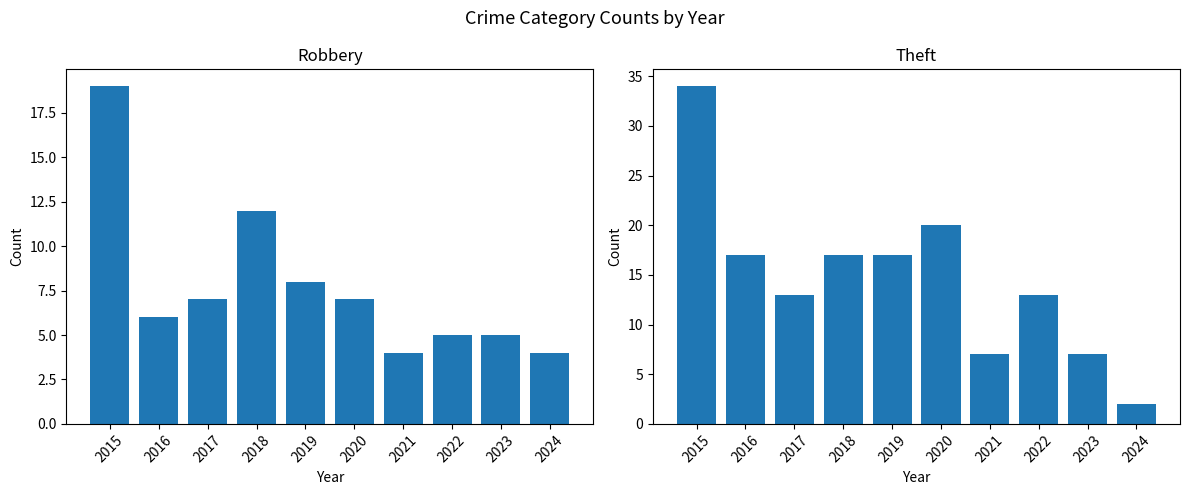

Which category has the highest value across all series?

2015